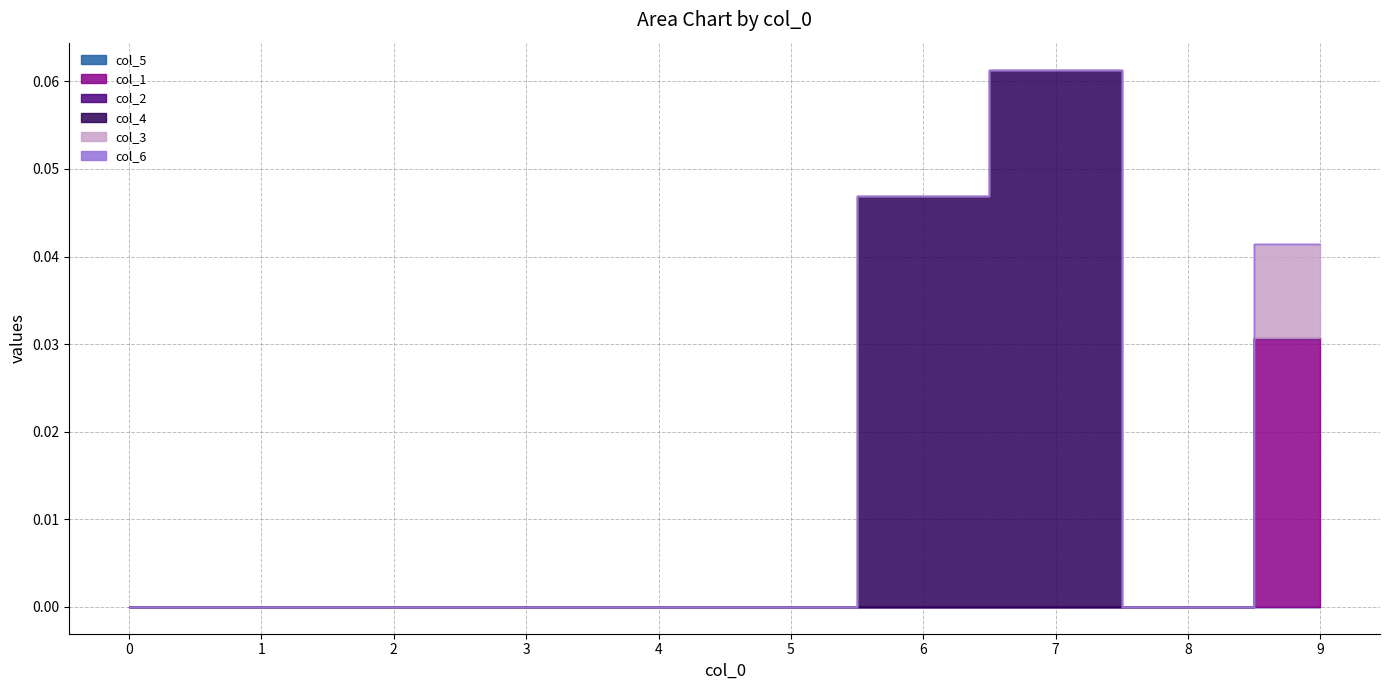

Reading left to right, what are all the values shown in this chart?

col_5: 0.0	0.0	0.0	0.0	0.0	0.0	0.0	0.0	0.0	0.0
col_1: 0.0	0.0	0.0	0.0	0.0	0.0	0.0	0.0	0.0	0.0
col_2: 0.0	0.0	0.0	0.0	0.0	0.0	0.0	0.0	0.0	0.0
col_4: 0.0	0.0	0.0	0.0	0.0	0.0	0.0	0.1	0.0	0.0
col_3: 0.0	0.0	0.0	0.0	0.0	0.0	0.0	0.0	0.0	0.0
col_6: 0.0	0.0	0.0	0.0	0.0	0.0	0.0	0.0	0.0	0.0